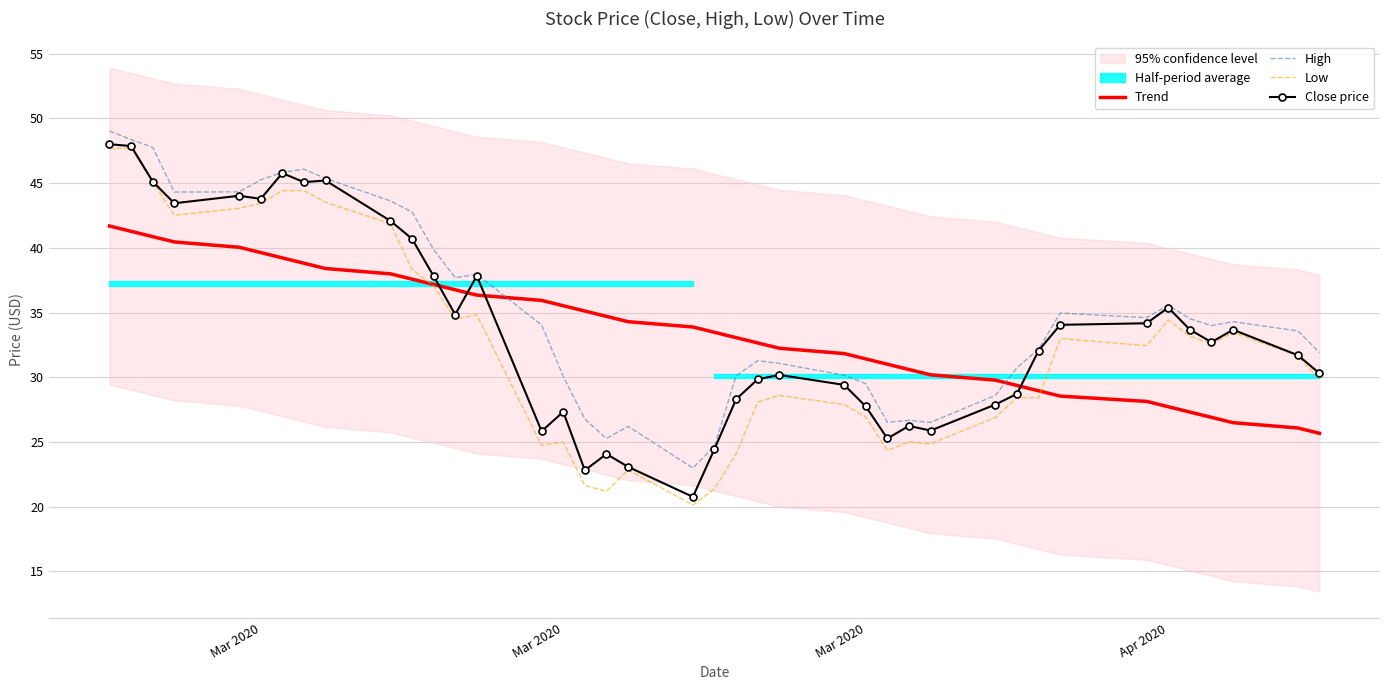

The value of High at 19 is 41.1. True or false?

False